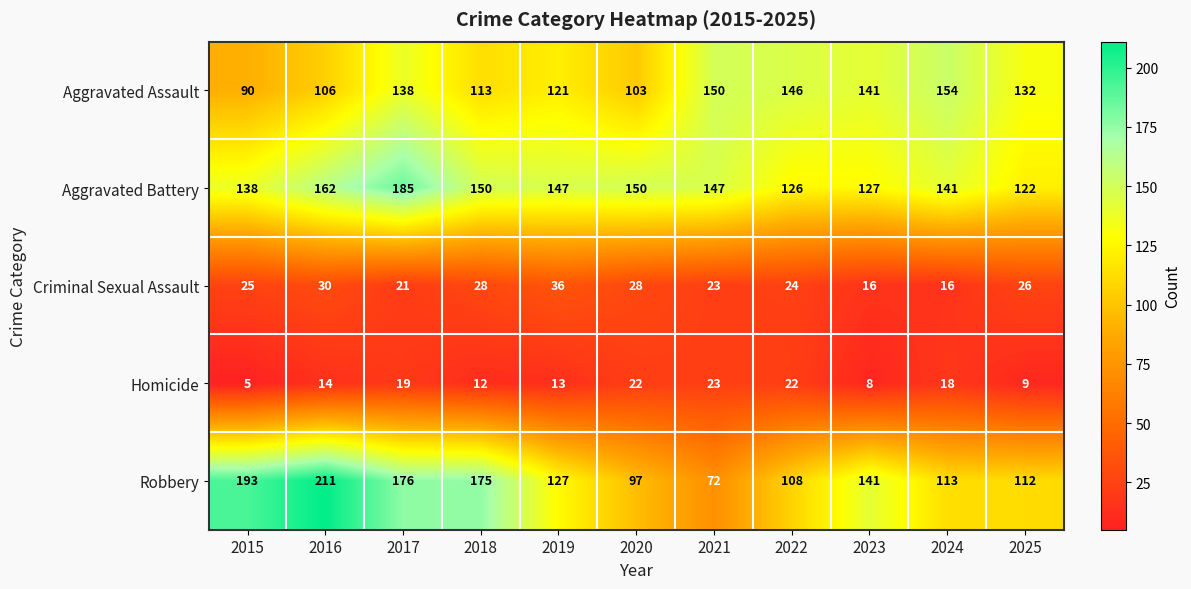

True or false: Aggravated Battery has a value of 150 at 2020.

True